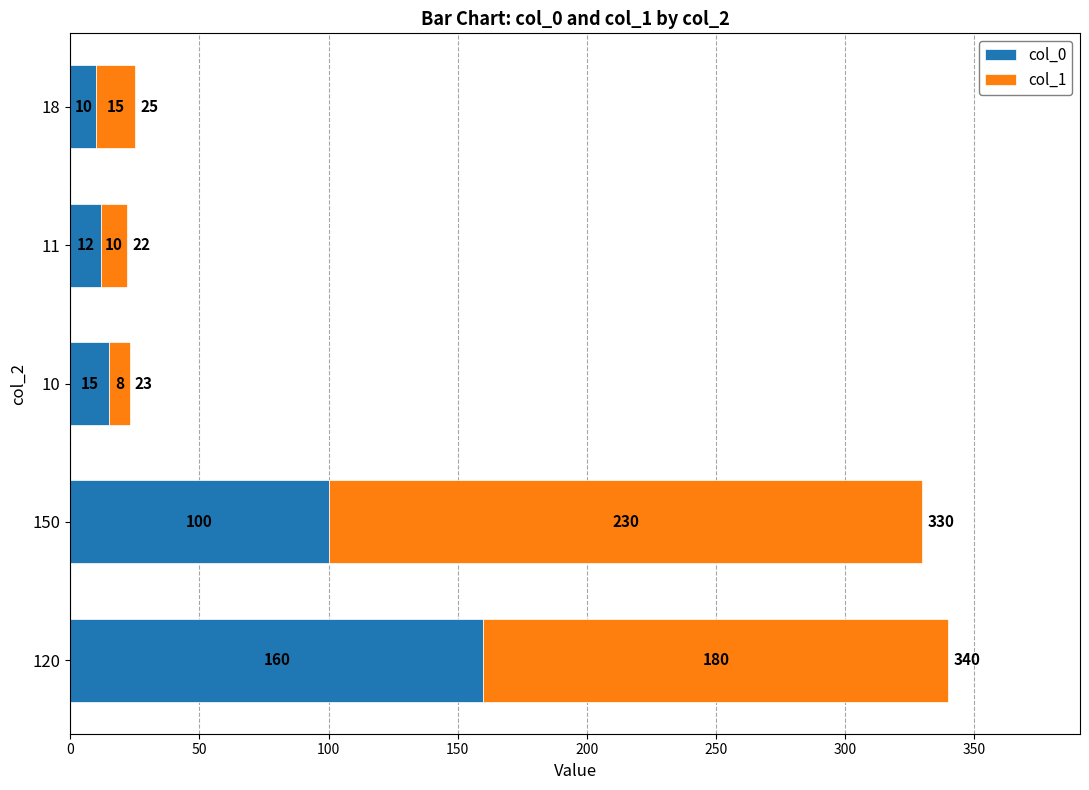

List the labels in order of col_0 value, largest first.

120, 150, 10, 11, 18